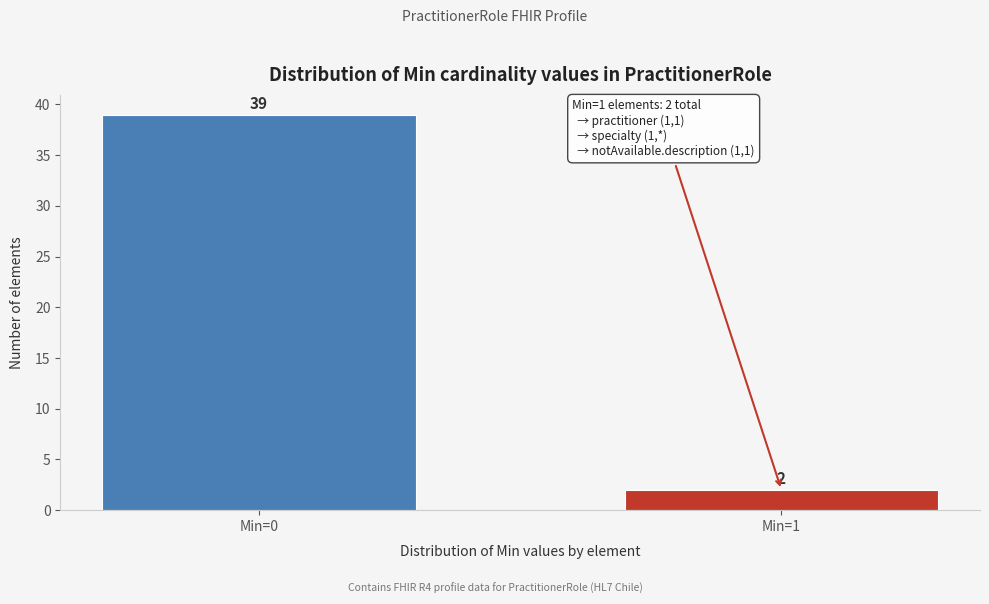

Reading right to left, extract all data points from this chart.

2	39